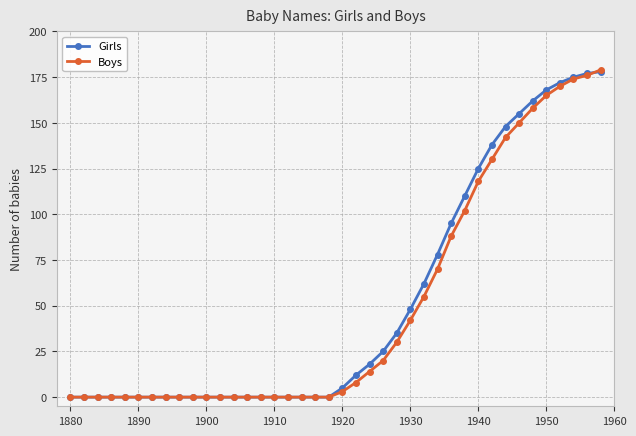

Does the chart have visible grid lines?

Yes